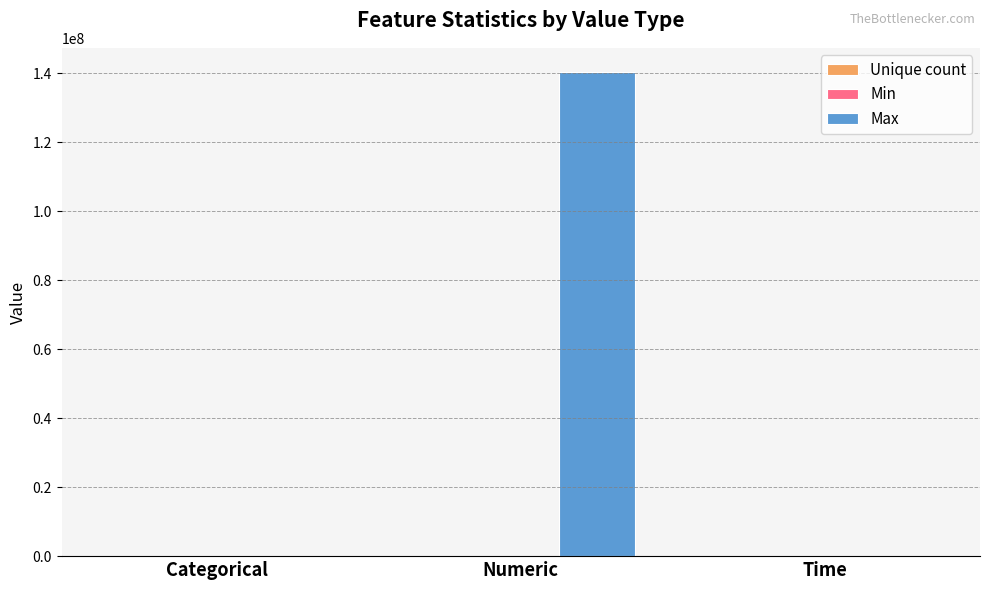

True or false: Max has a value of 0.0 at Categorical.

True